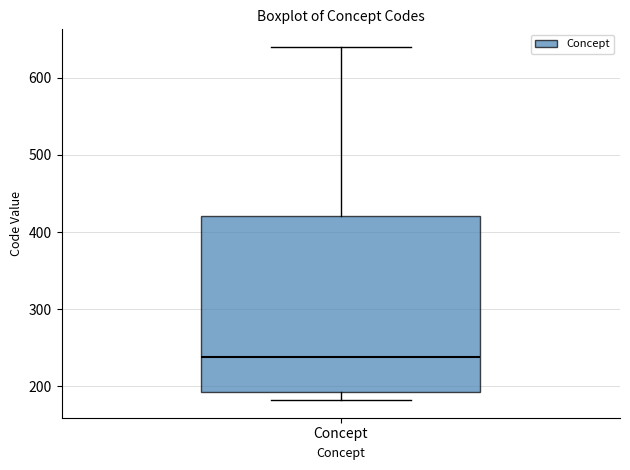

Read this box plot against the y-axis: the position of the median line, the range covered by the box, and the ends of both whiskers. The values are not printed on the chart, so give them approximately, as read against the axis.

median 240, box 190 to 420, whiskers 180 to 640